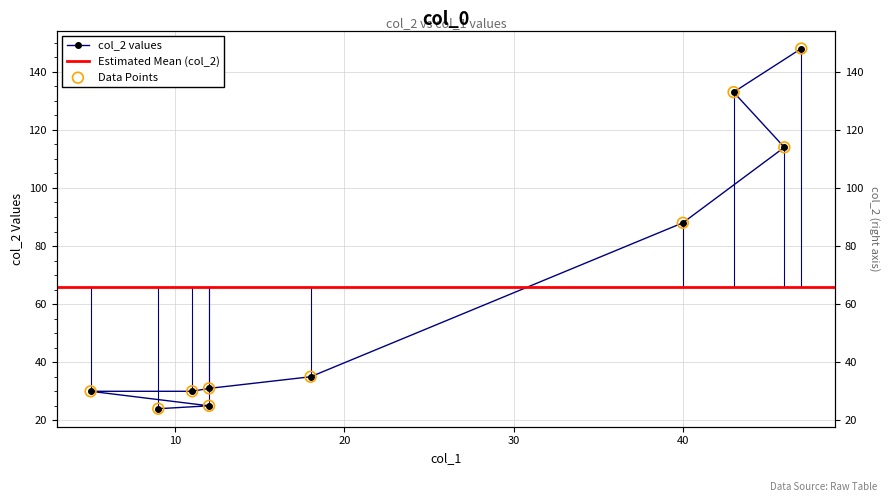

Between 12 and 12, which is larger?

12